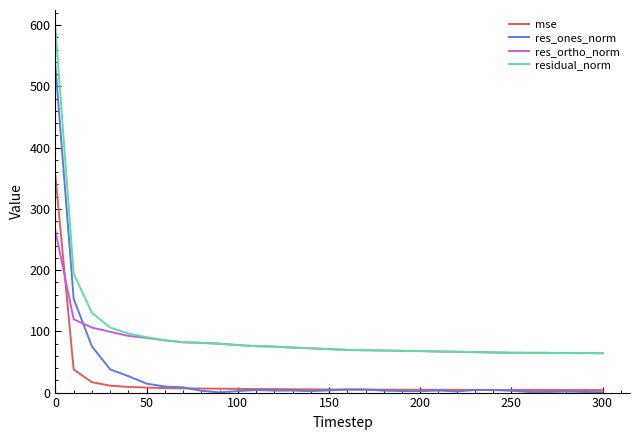

True or false: residual_norm has more than 0 interior local peaks.

True